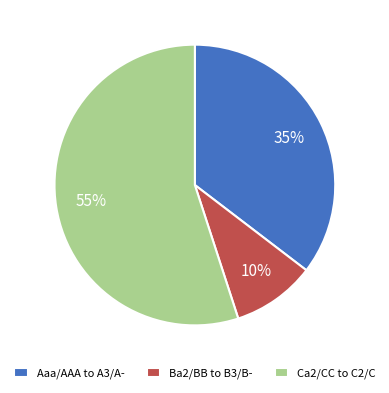

What is the largest slice in the pie chart?

Ca2/CC to C2/C